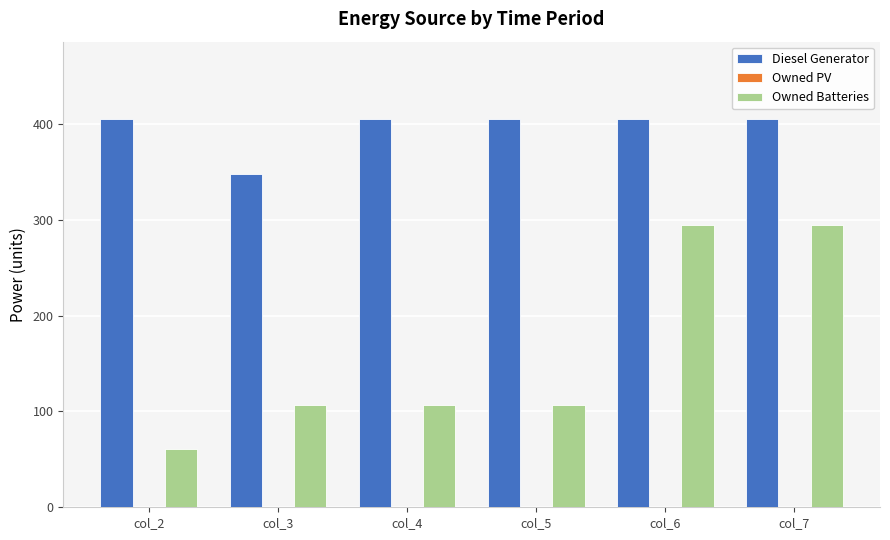

At how many categories does at least one series exceed 206?

6